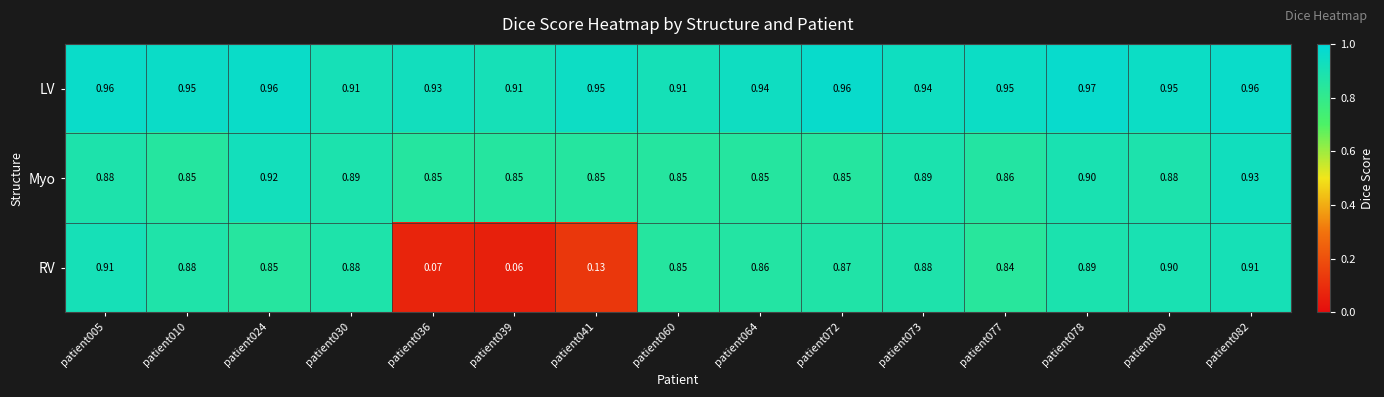

Rank the series by their maximum value, from highest to lowest.

LV, Myo, RV